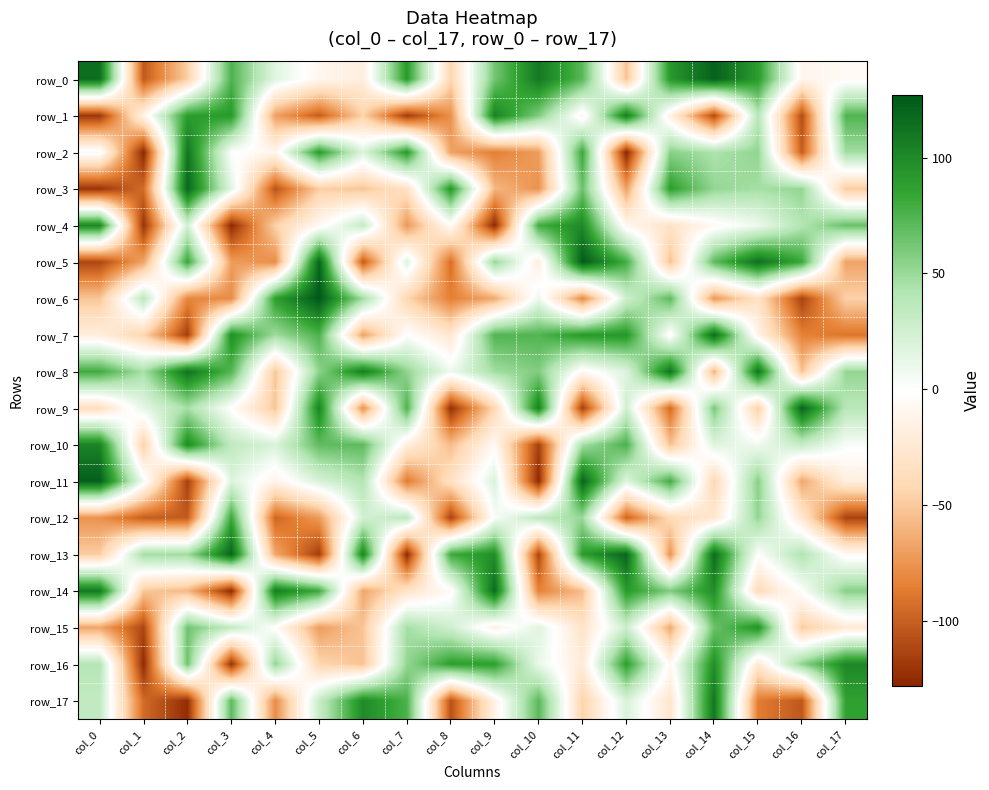

Where is row_14 nearest to the value -5?

col_8